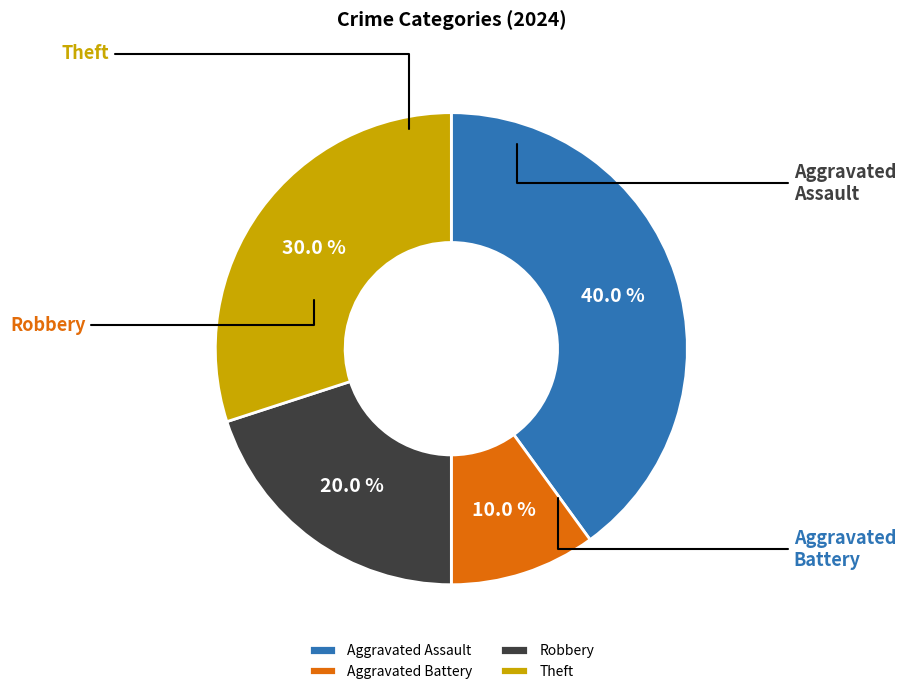

How many slices are in this pie chart?

4